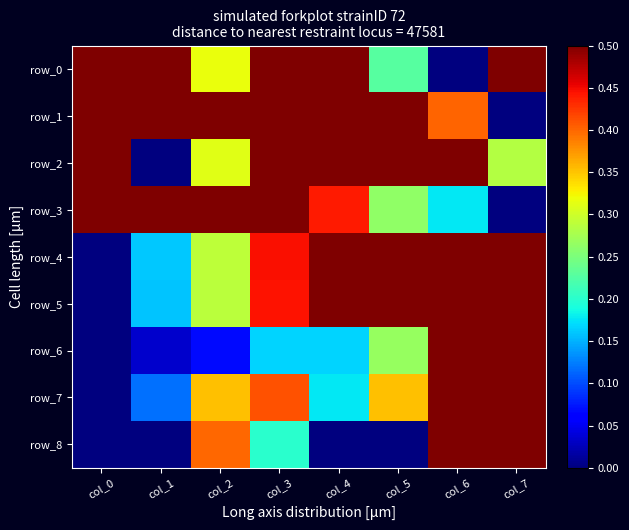

What is the difference between the row_8 values at col_7 and col_0?

1.0